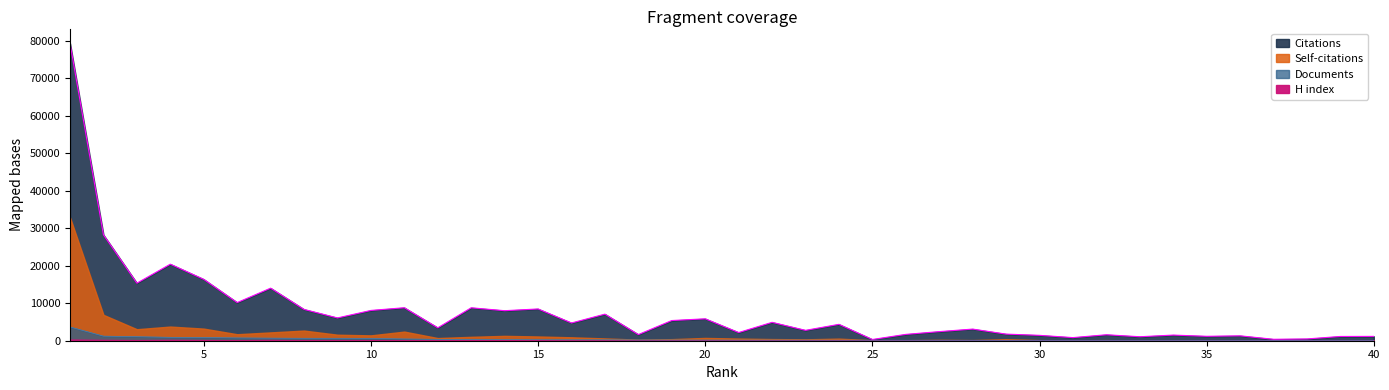

List the labels in order of Citations value, largest first.

1, 2, 4, 5, 3, 7, 6, 11, 13, 15, 8, 10, 14, 17, 9, 20, 19, 22, 16, 24, 12, 28, 23, 27, 21, 29, 26, 18, 32, 34, 30, 36, 35, 40, 39, 33, 31, 38, 37, 25